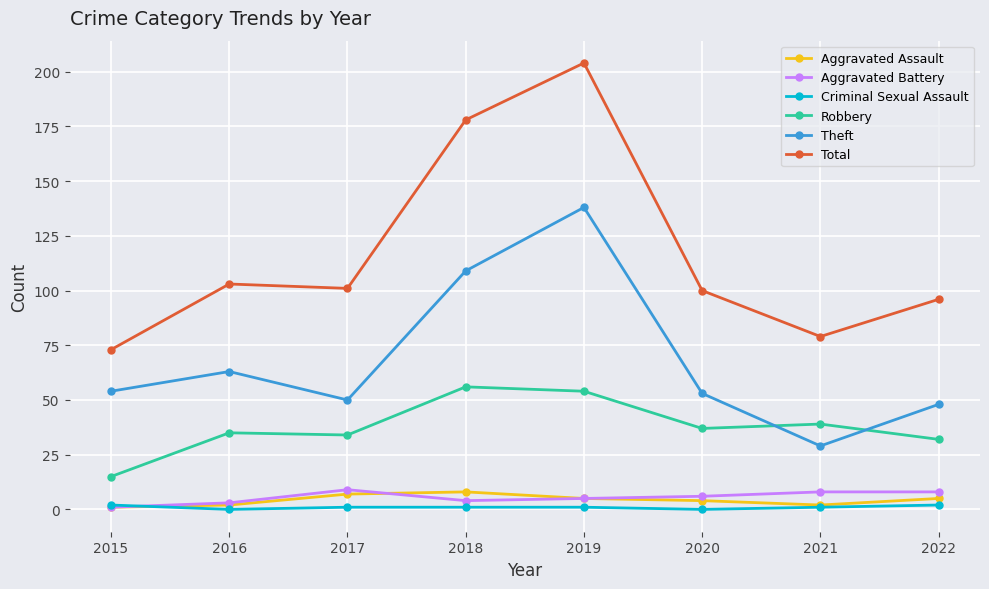

Is the value of Robbery at 2019 greater than the value of Theft at 2016?

No